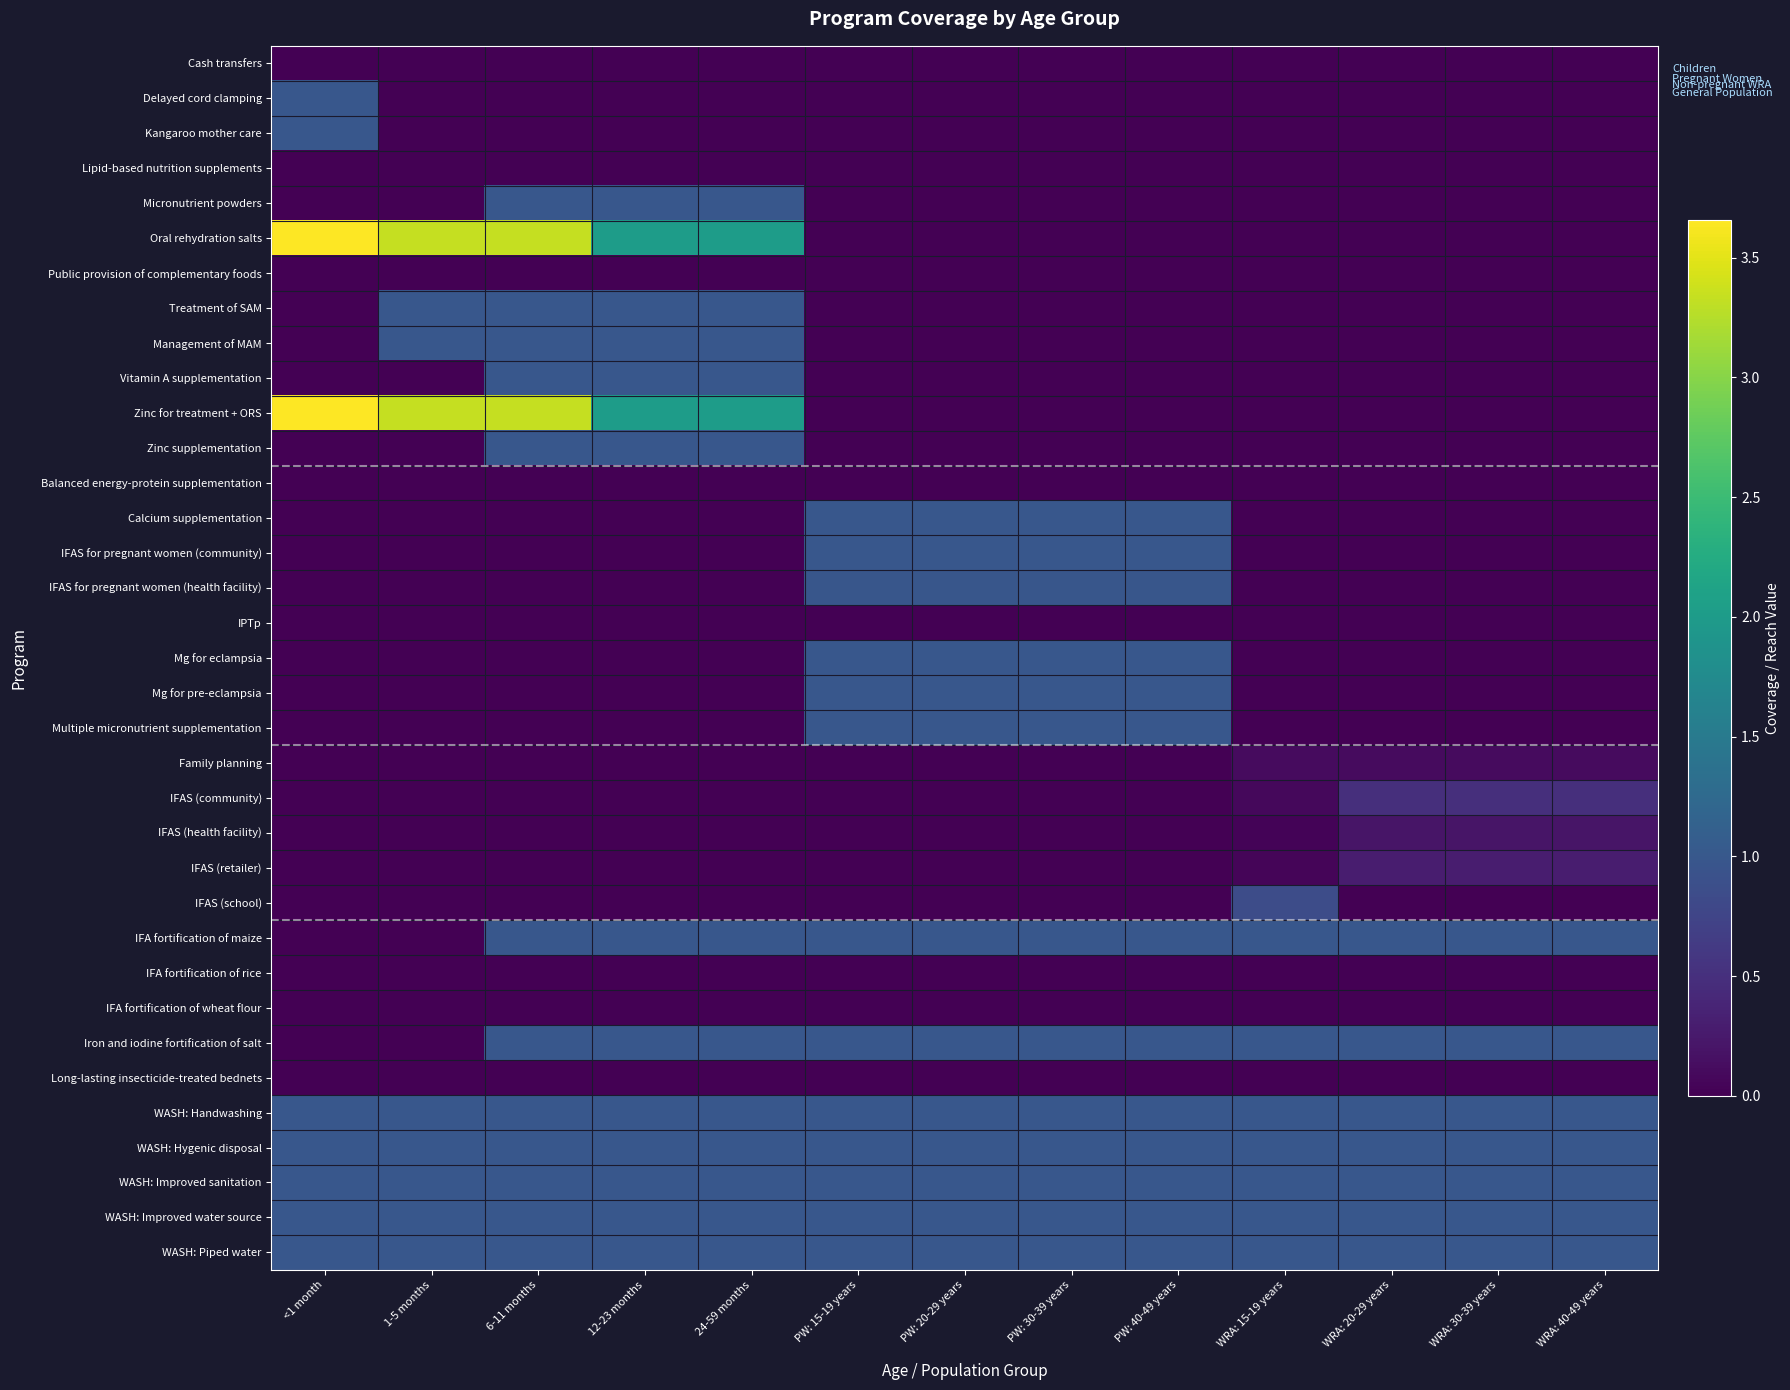

What is the difference between the highest and lowest values at PW: 20-29 years?

1.0